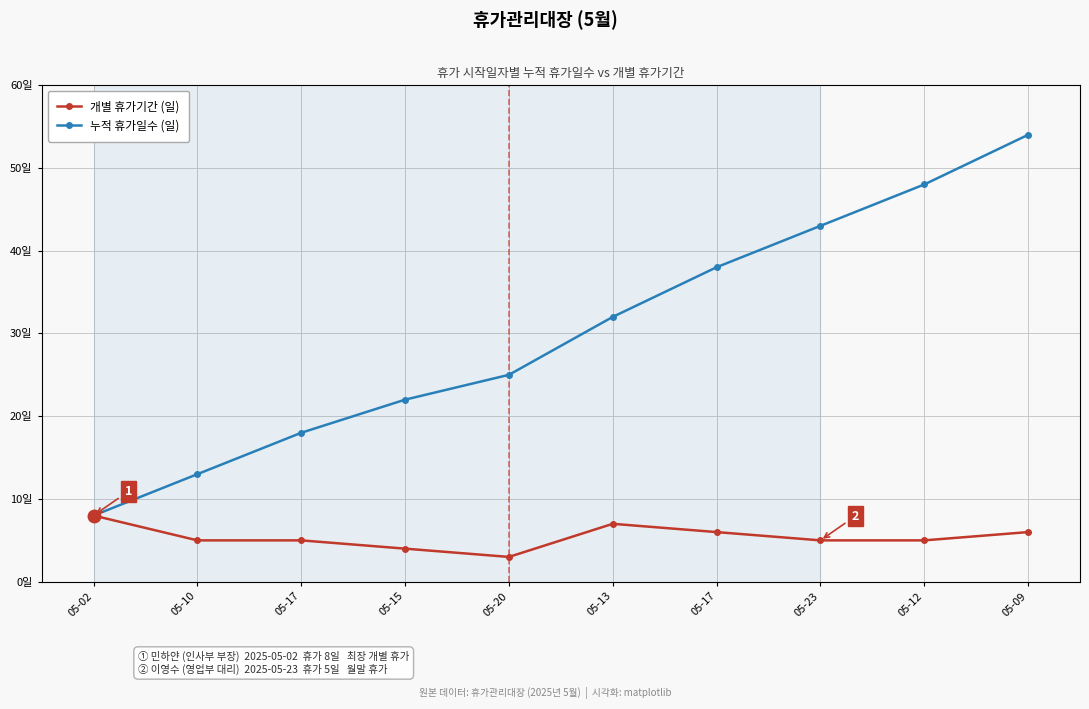

What are all the series names shown in the legend?

개별 휴가기간 (일), 누적 휴가일수 (일)